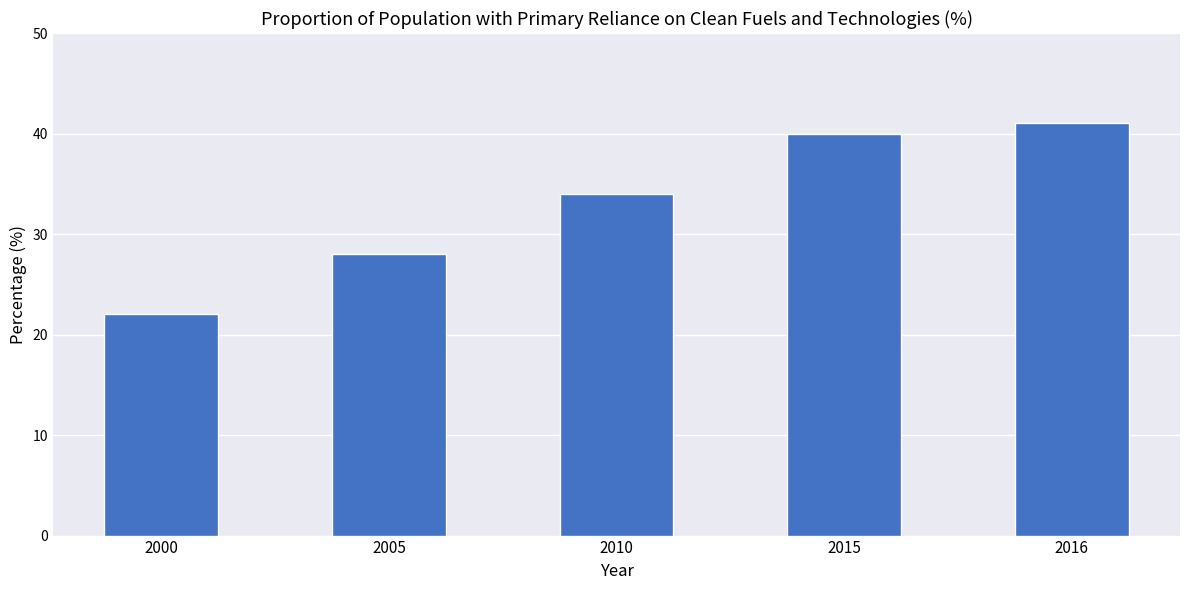

Reading left to right, list all the values displayed in this chart.

22	28	34	40	41